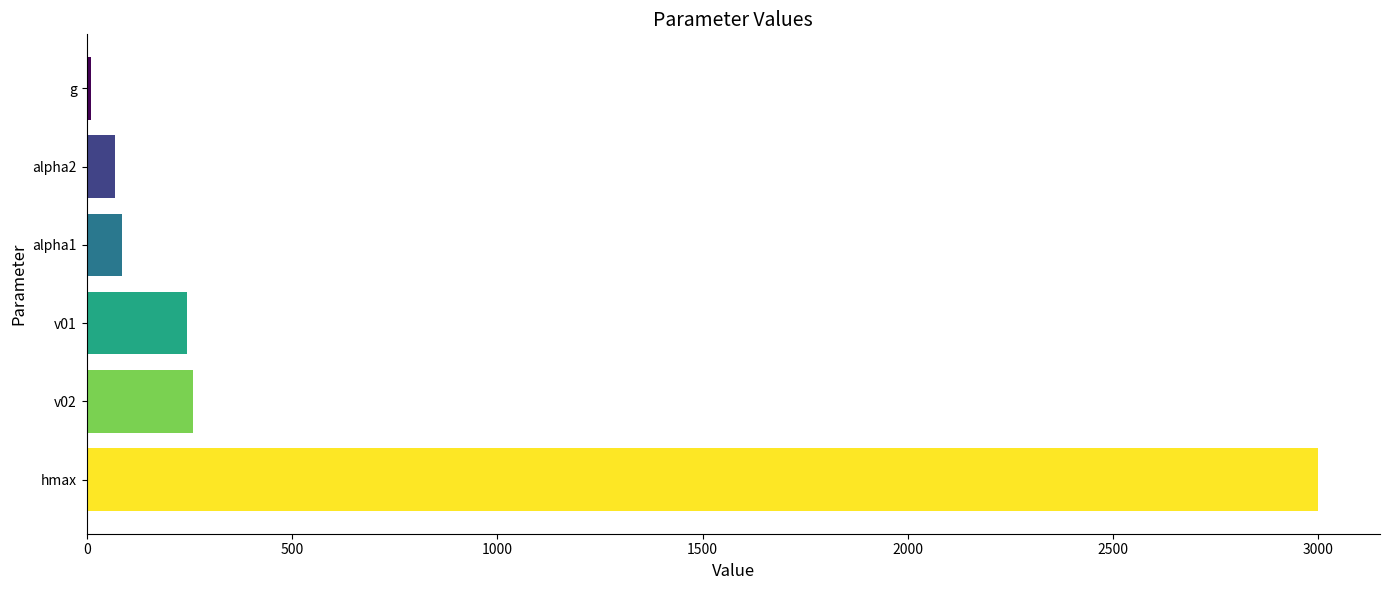

At which category does the chart reach its peak across all series?

hmax